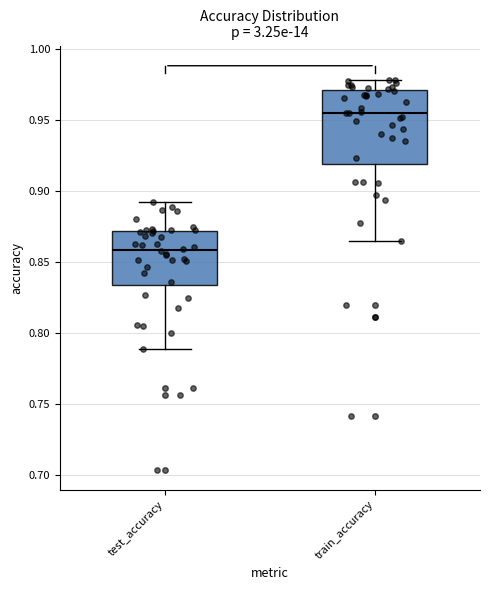

Where does the lower whisker of the box for test_accuracy end on the y-axis? The values are not printed on the chart, so give them approximately, as read against the axis.

0.790